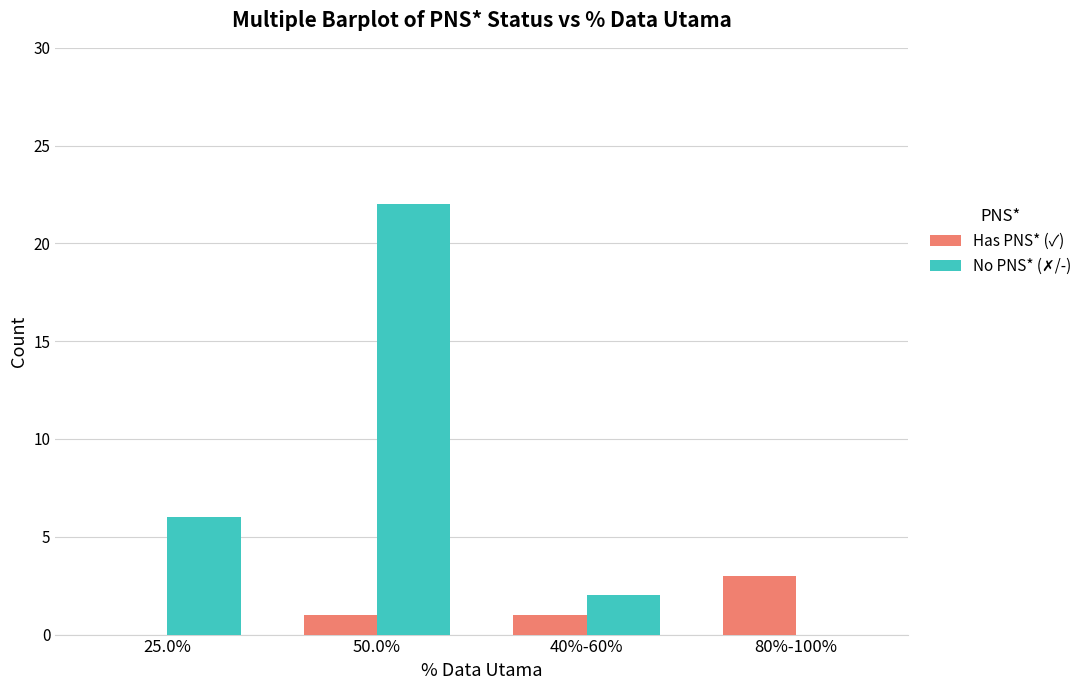

What is the maximum value for Has PNS* (✓)?

3